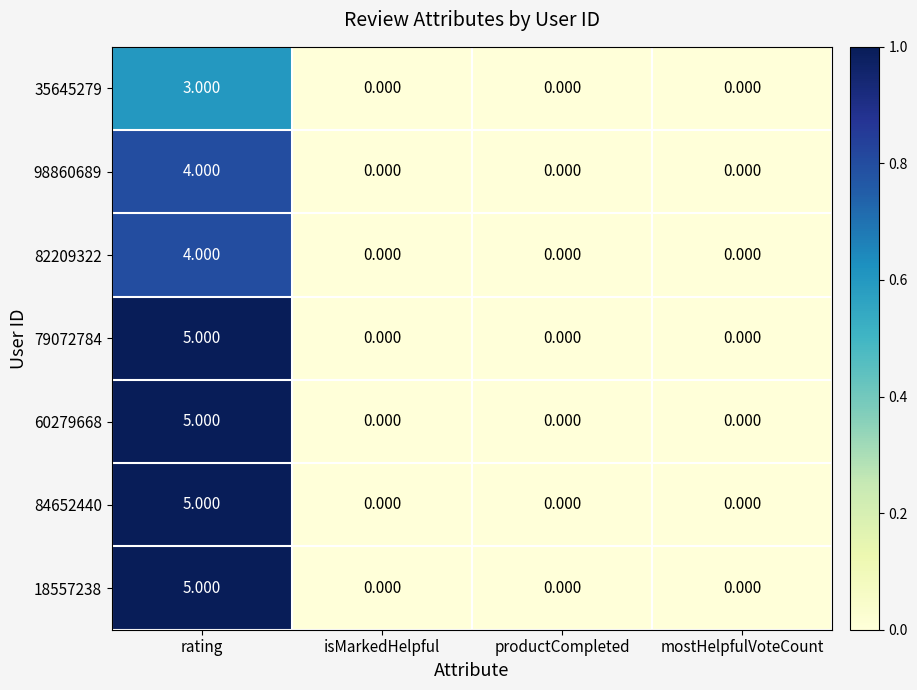

At which category is the sum across all series the highest?

rating